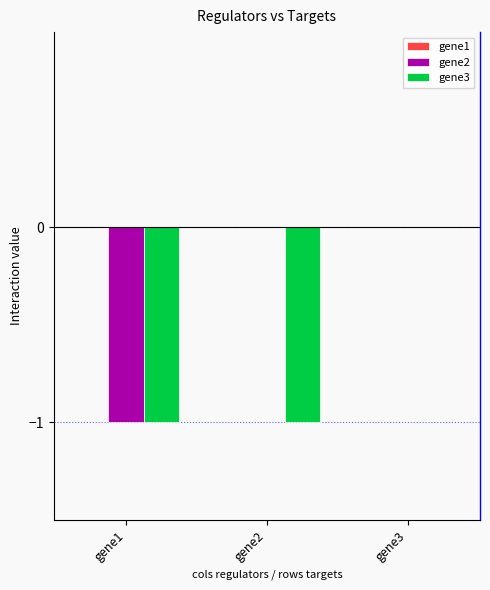

Is it true that gene3 equals -1 at gene2?

True